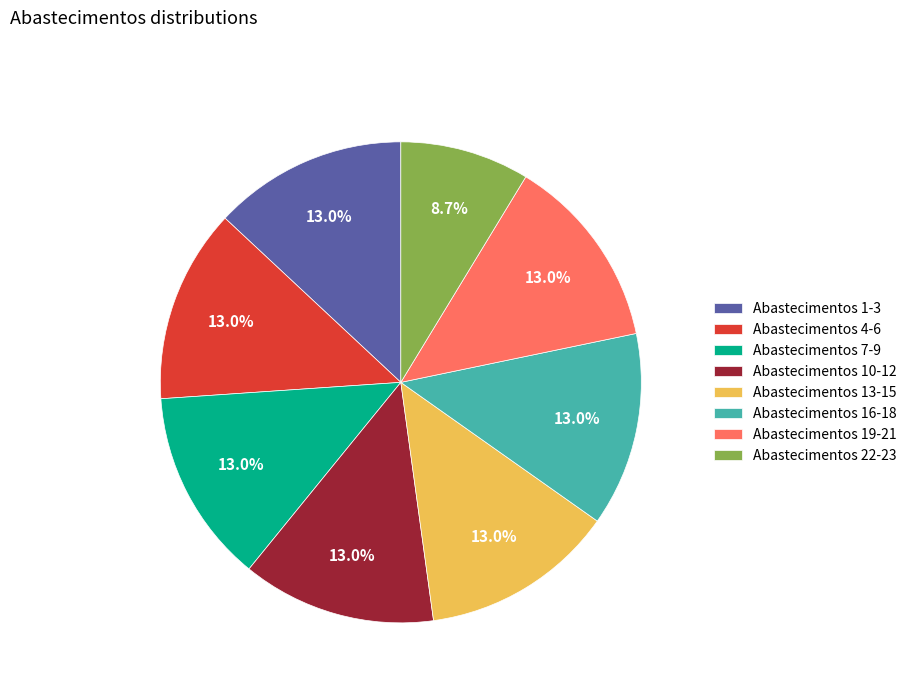

Approximately how many times larger is the value at Abastecimentos 7-9 compared to Abastecimentos 13-15?

1.0